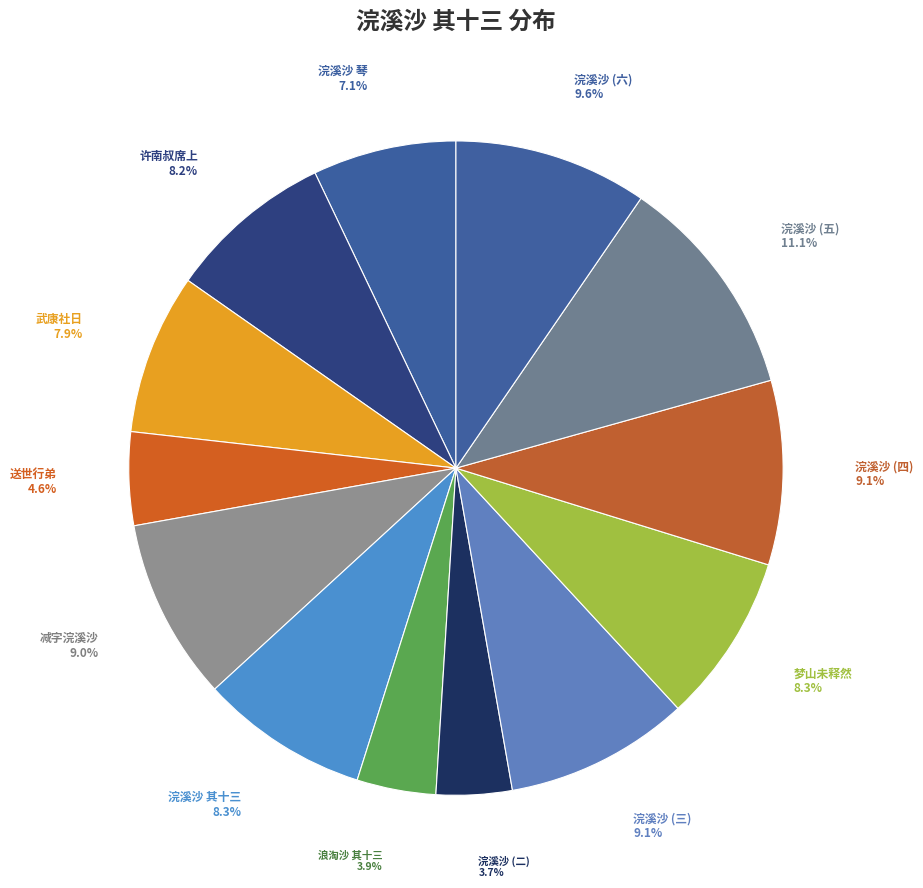

Is there a majority slice in this chart?

No